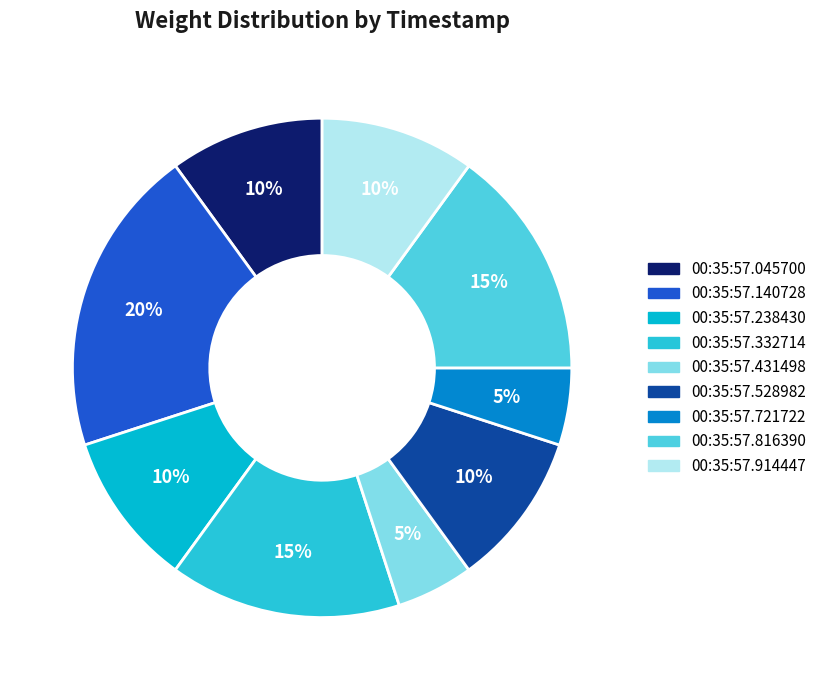

How many slices are in this pie chart?

9